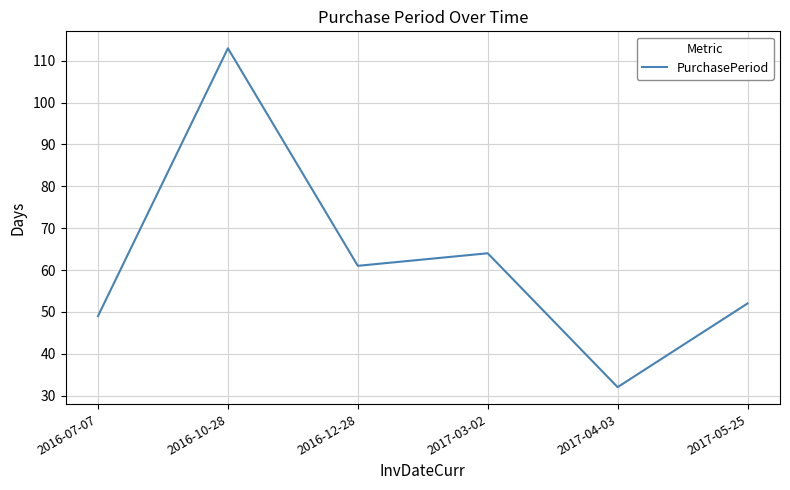

List the labels in order of value, smallest first.

2017-04-03, 2016-07-07, 2017-05-25, 2016-12-28, 2017-03-02, 2016-10-28